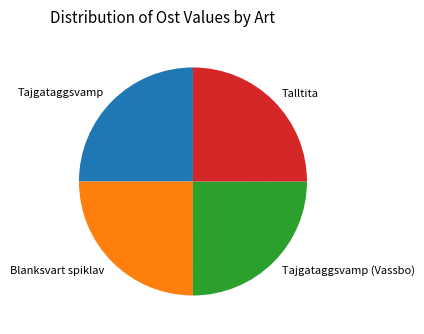

How many segments does this pie chart have?

4